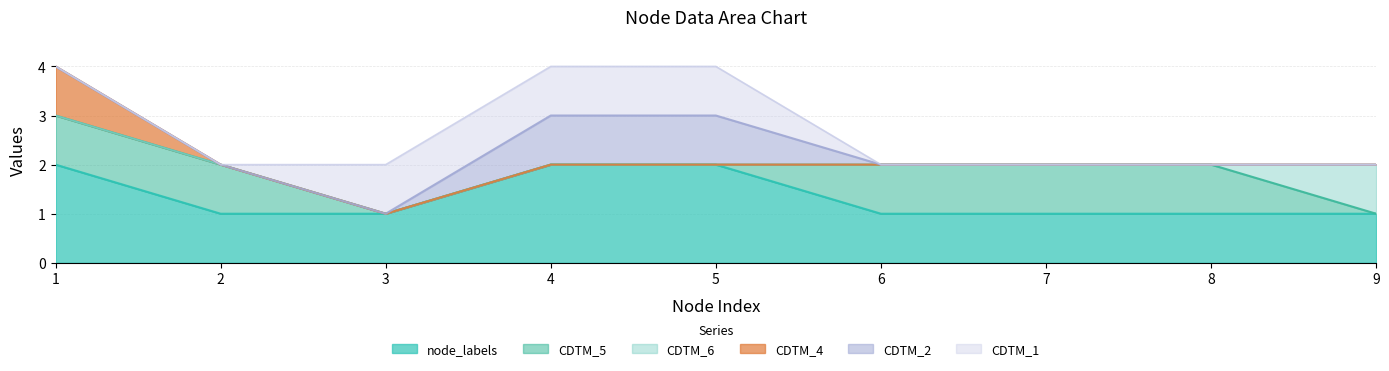

Reading left to right, extract all data points from this chart.

node_labels: 2	1	1	2	2	1	1	1	1
CDTM_6: 0	0	0	0	0	0	0	0	1
CDTM_5: 1	1	0	0	0	1	1	1	0
CDTM_4: 1	0	0	0	0	0	0	0	0
CDTM_2: 0	0	0	1	1	0	0	0	0
CDTM_1: 0	0	1	1	1	0	0	0	0